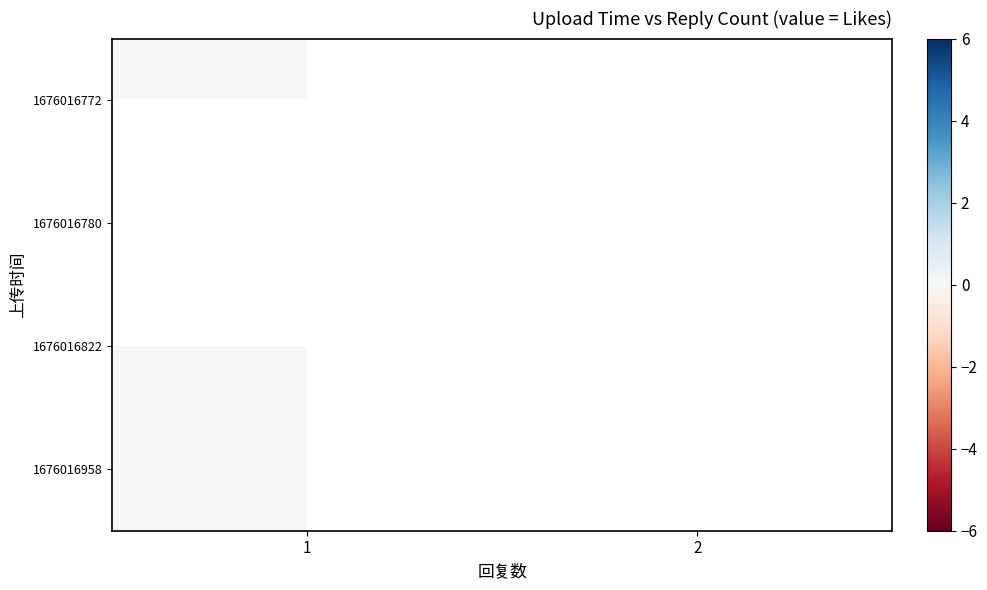

Count the number of categories in the chart.

2